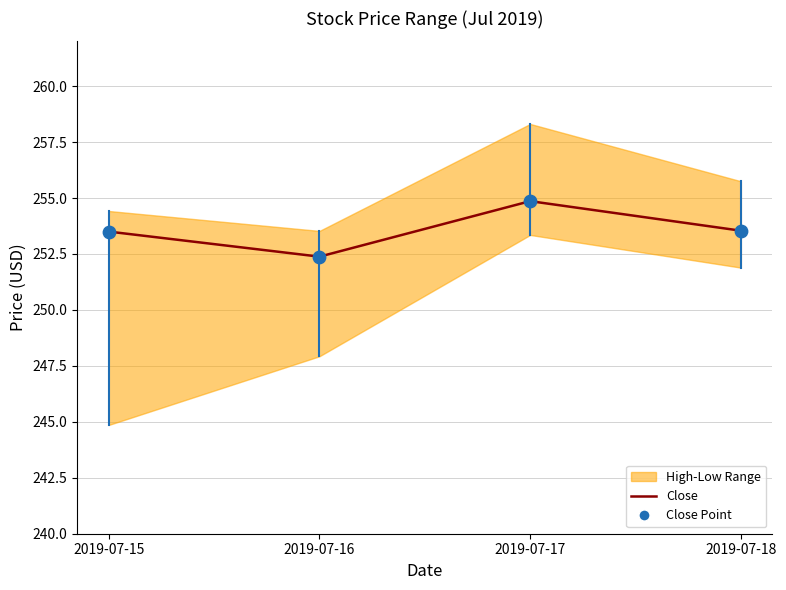

What is the ratio of the value at 2019-07-16 to the value at 2019-07-15?

1.0